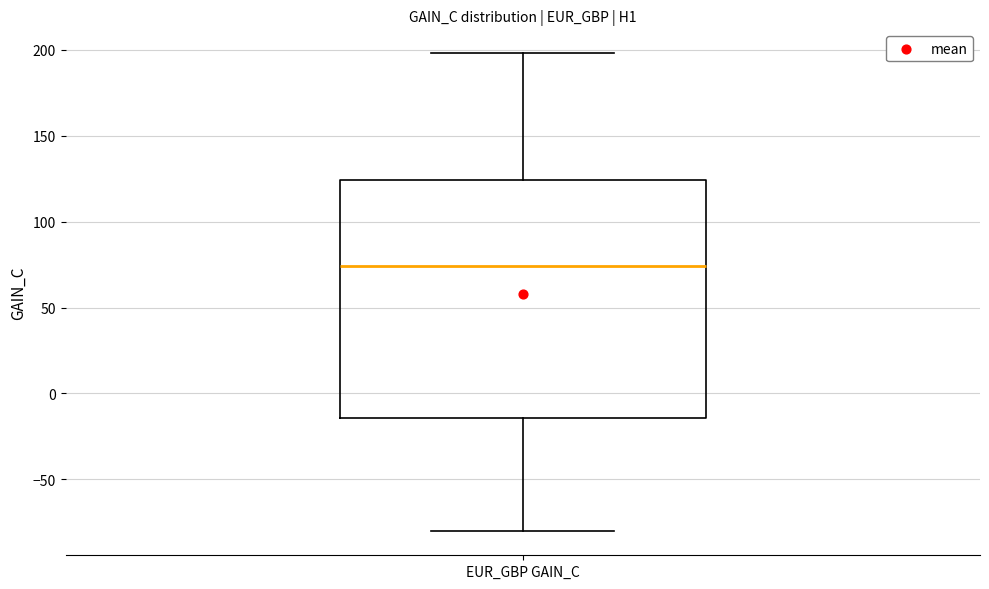

Read this box plot against the y-axis: the position of the median line, the range covered by the box, and the ends of both whiskers. The values are not printed on the chart, so give them approximately, as read against the axis.

median 75, box -15 to 125, whiskers -80 to 200